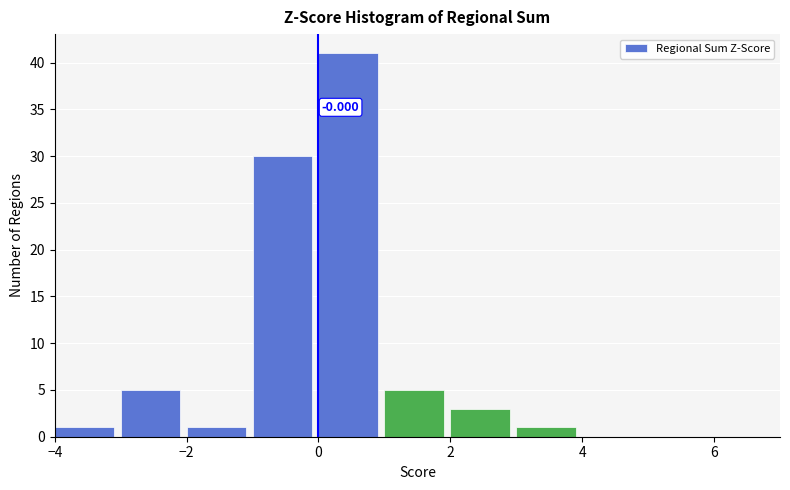

Which range on the x-axis has the tallest bar?

0 to 1